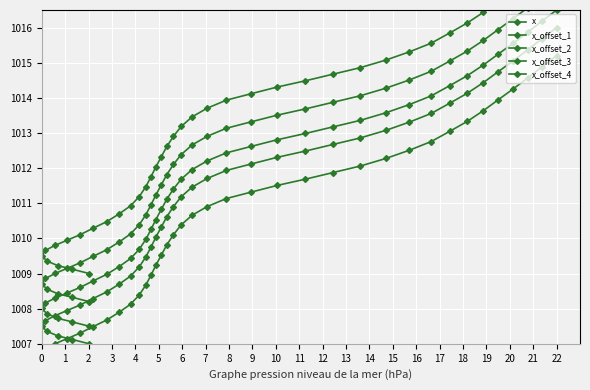

How many lines are shown in the chart?

5